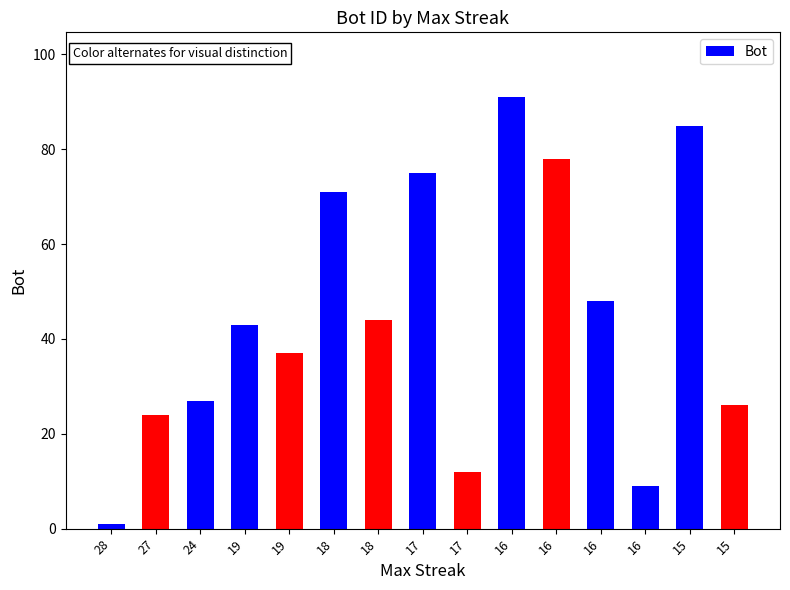

Rank the categories by value from highest to lowest.

16, 15, 16, 17, 18, 16, 18, 19, 19, 24, 15, 27, 17, 16, 28